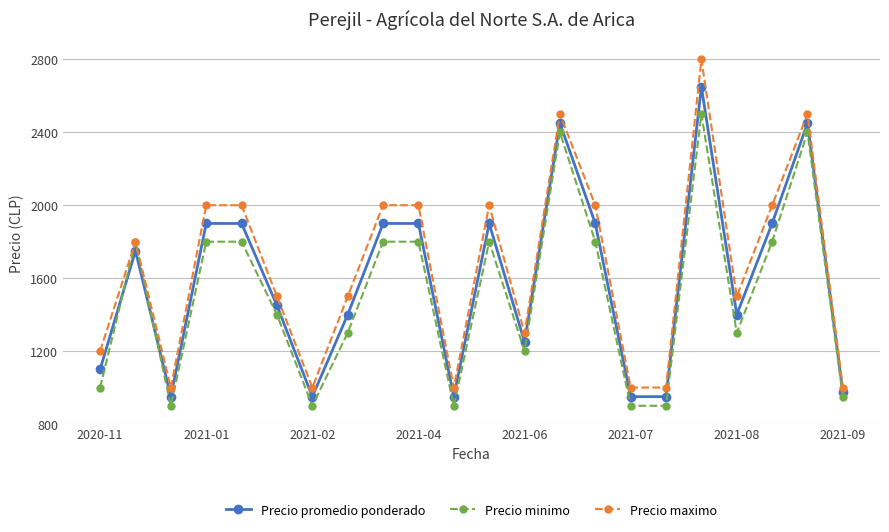

True or false: Precio maximo has more than 0 points higher than both neighbors.

True